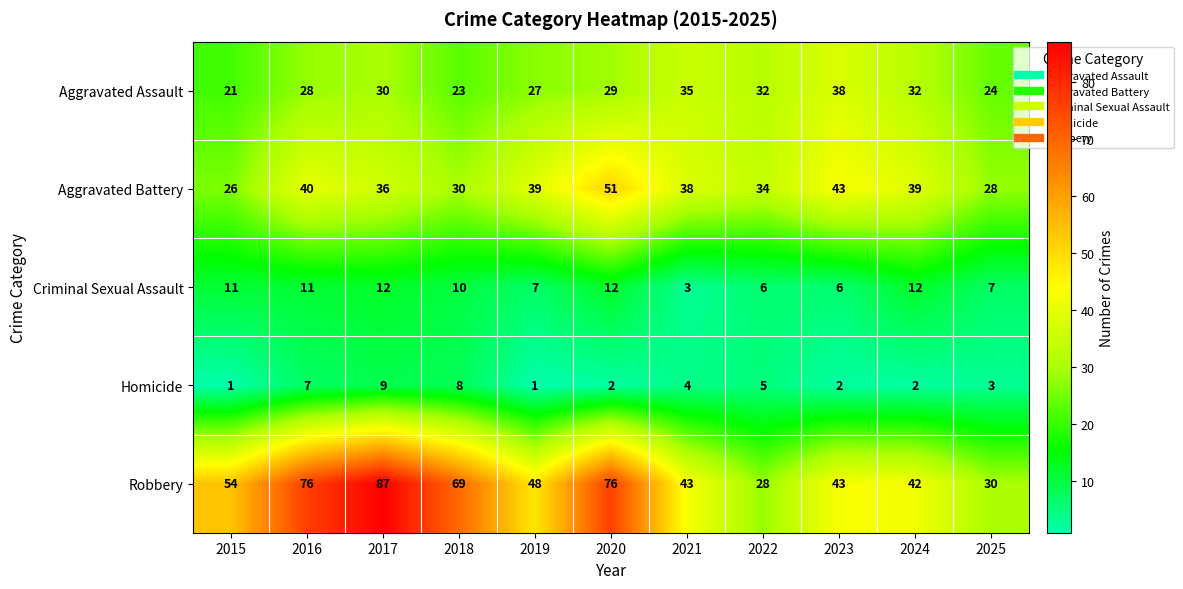

At which label does Robbery reach its minimum?

2022